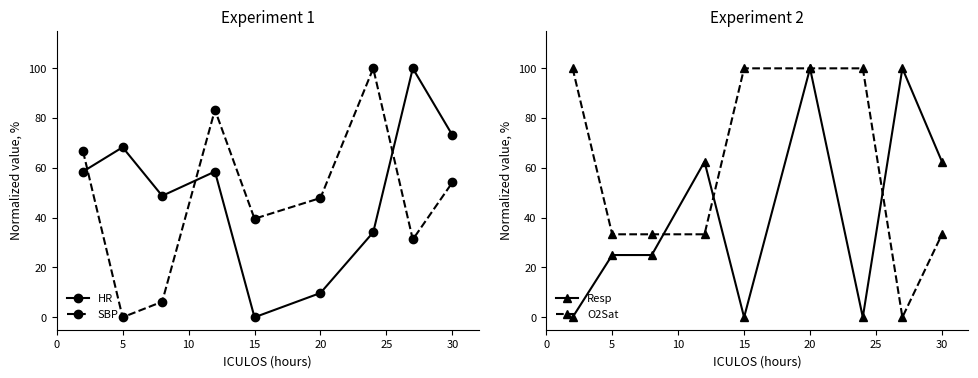

What is the maximum value shown in the chart?

100.0